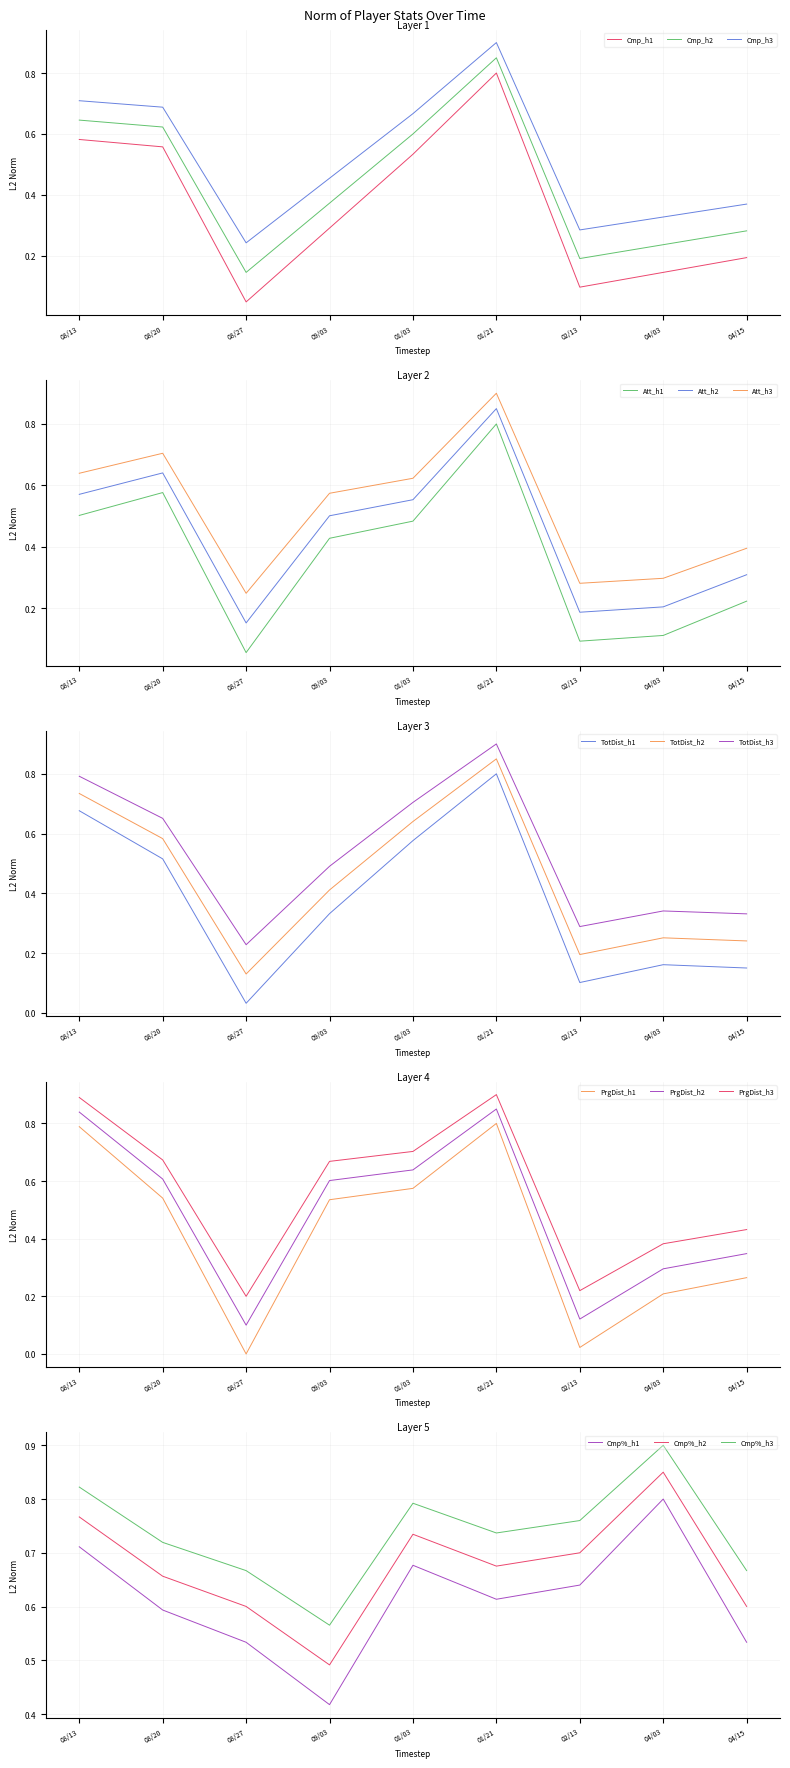

After their last crossing, which series has the higher values: Cmp or Att?

Att